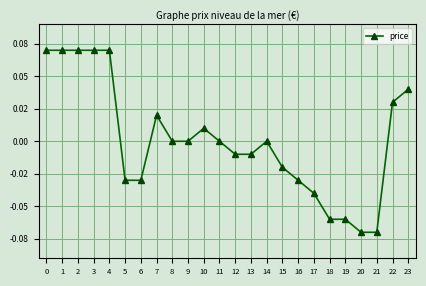

Does the chart have visible grid lines?

Yes